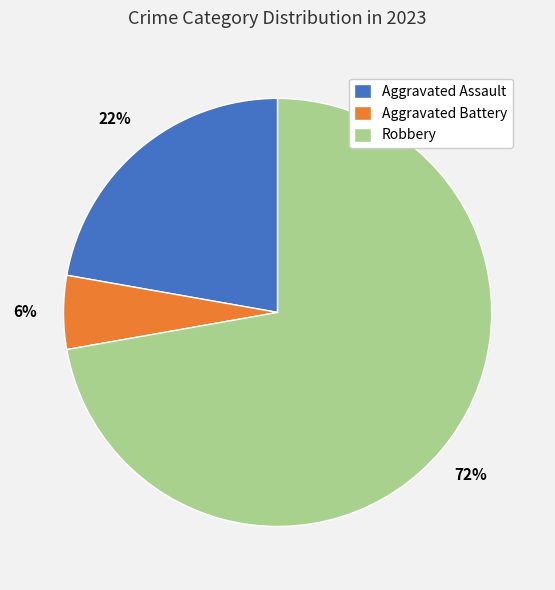

Is Robbery the majority of the pie?

Yes